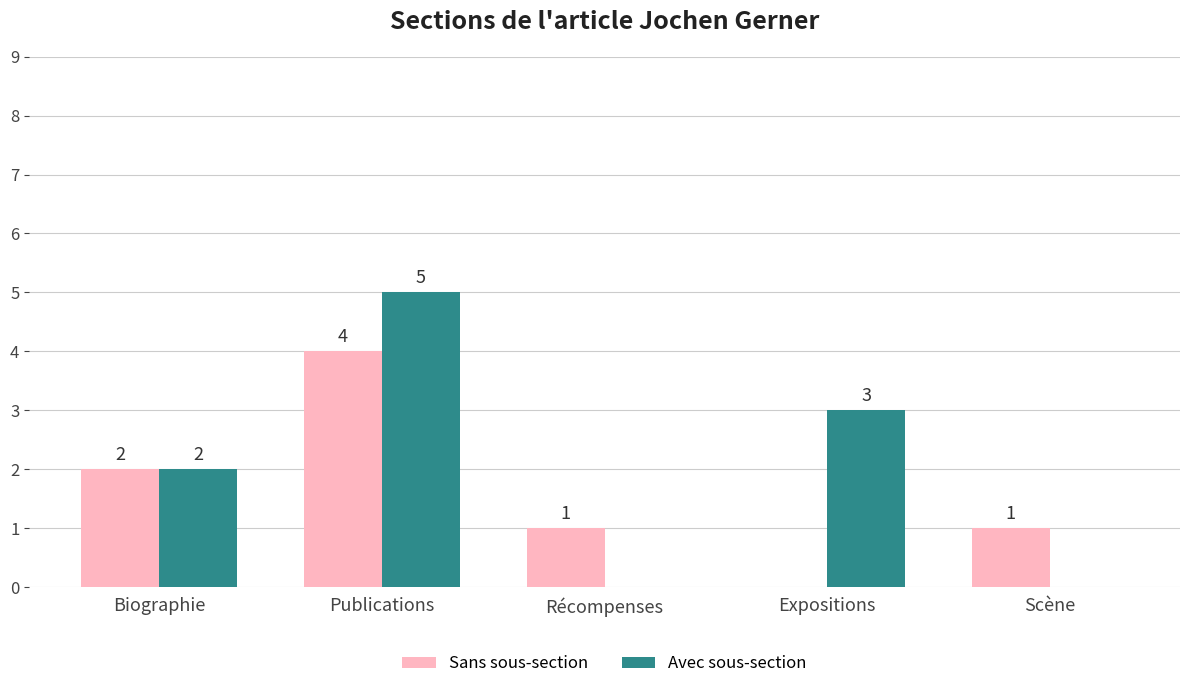

How many values in Avec sous-section are above zero?

3